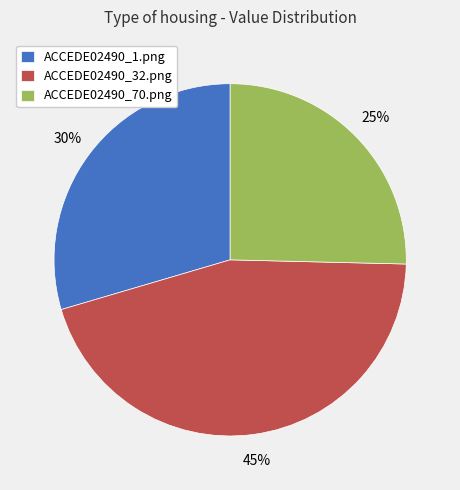

Do ACCEDE02490_70.png and ACCEDE02490_1.png together represent more than half of the pie?

Yes